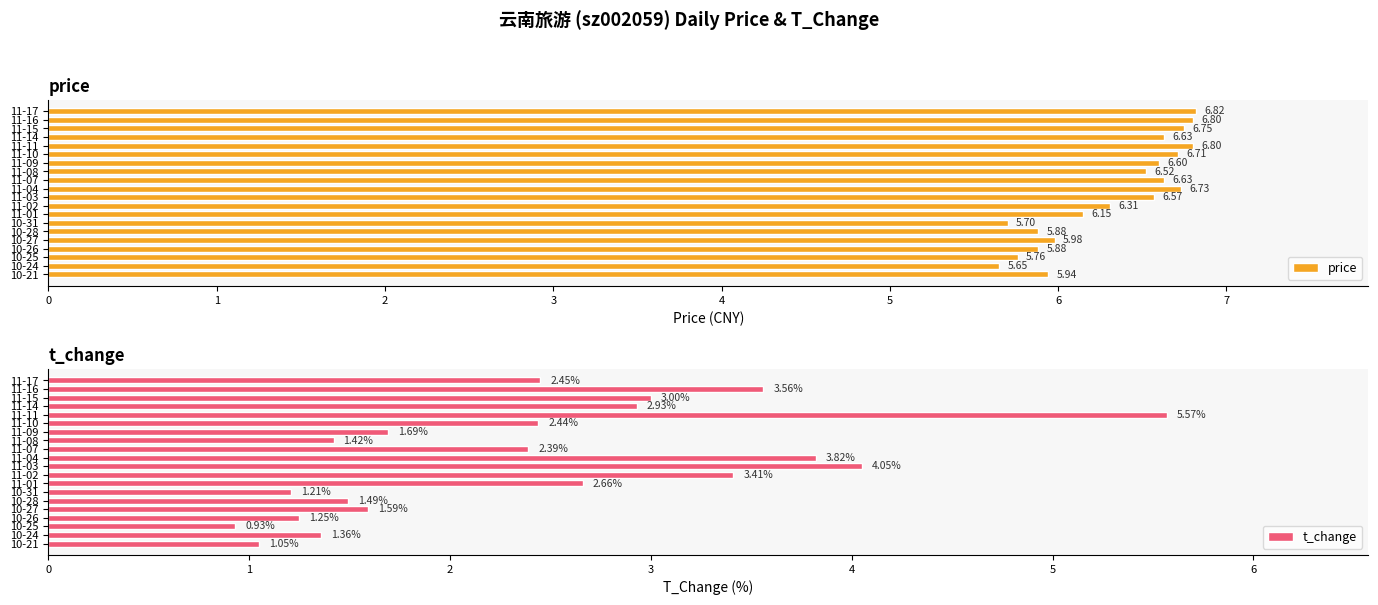

Are the bars horizontal?

Yes